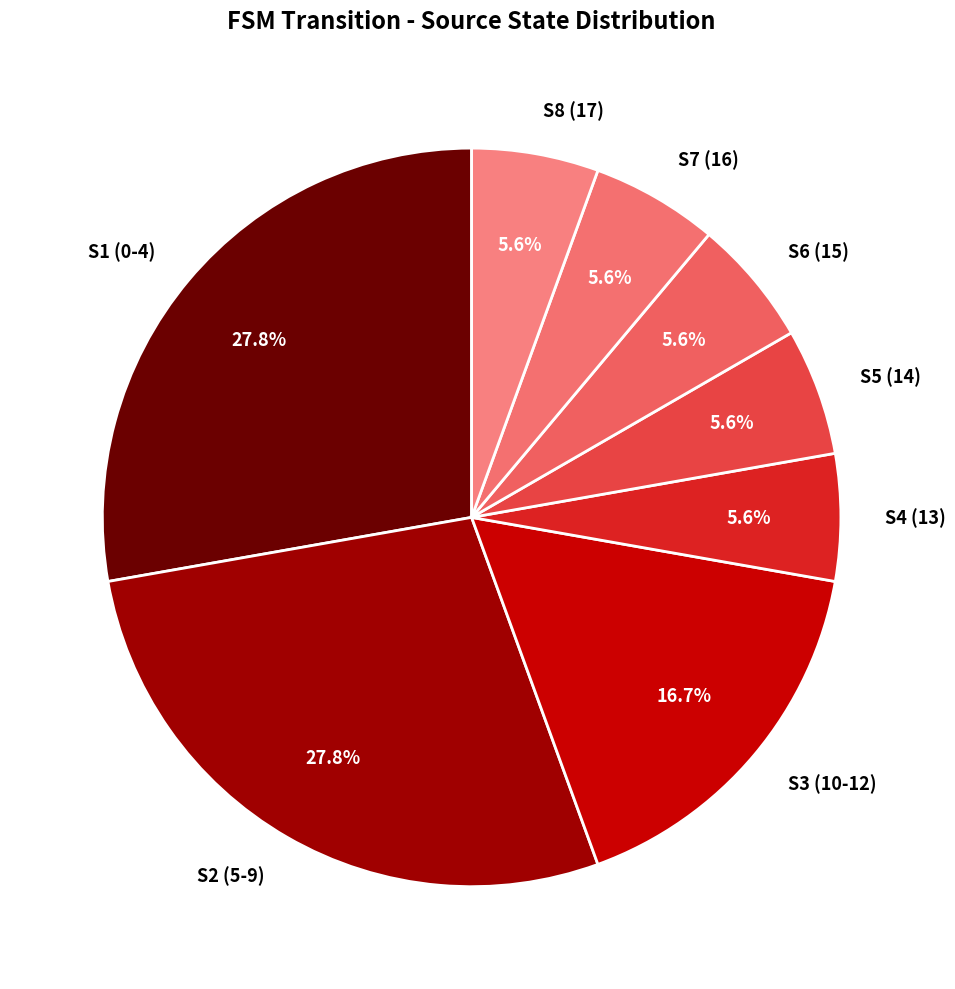

What is the ratio of the value at S7 (16) to the value at S5 (14)?

1.0